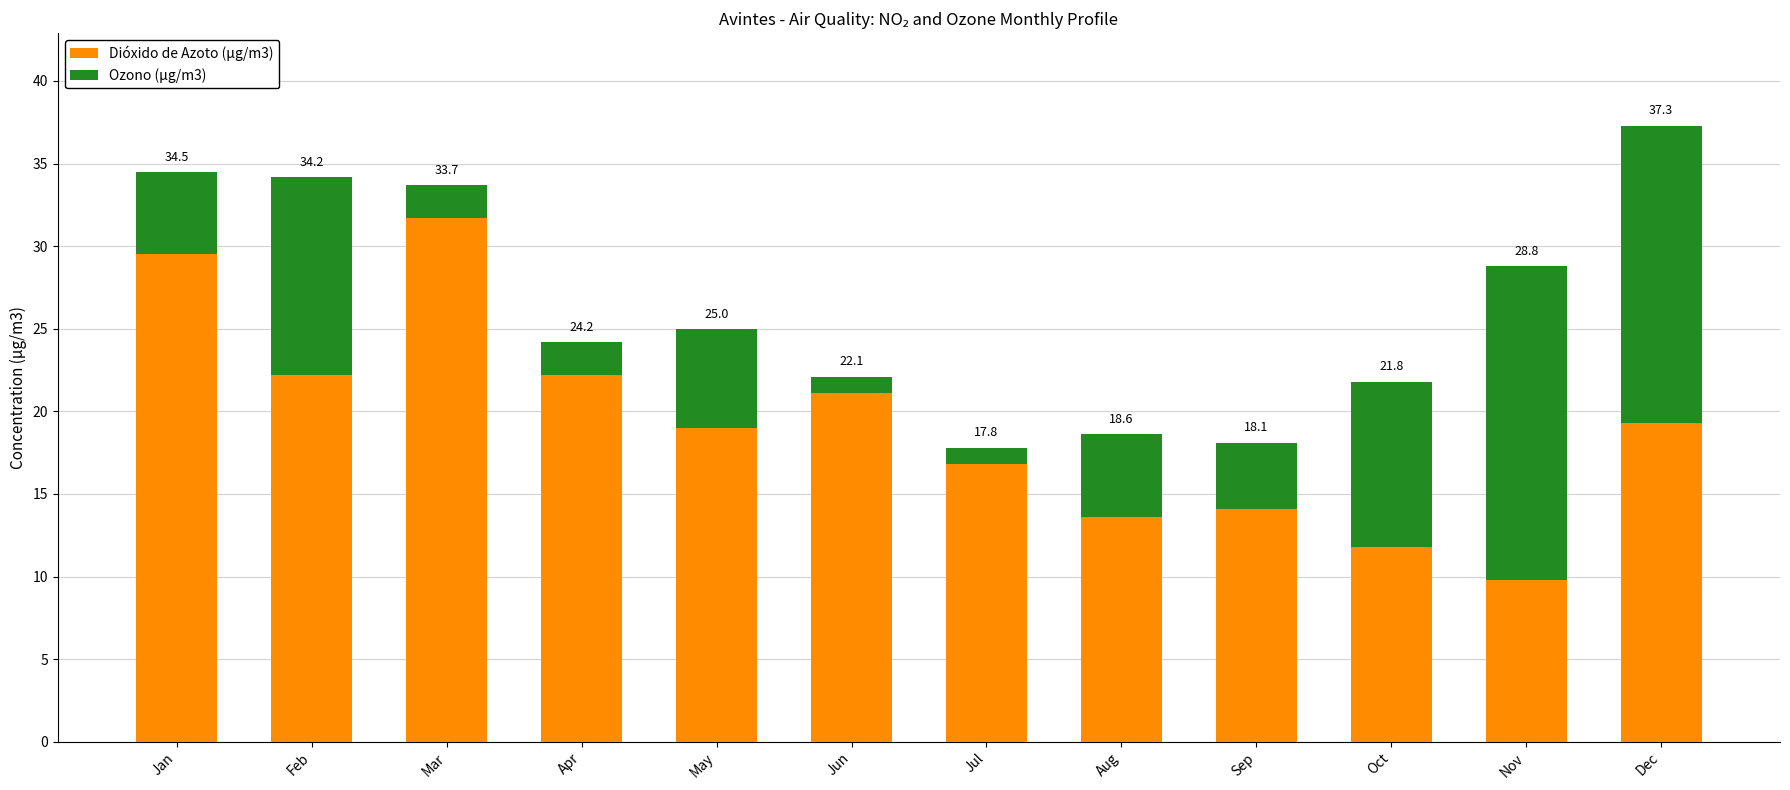

Which series has the largest total across all categories?

Dióxido de Azoto (µg/m3)